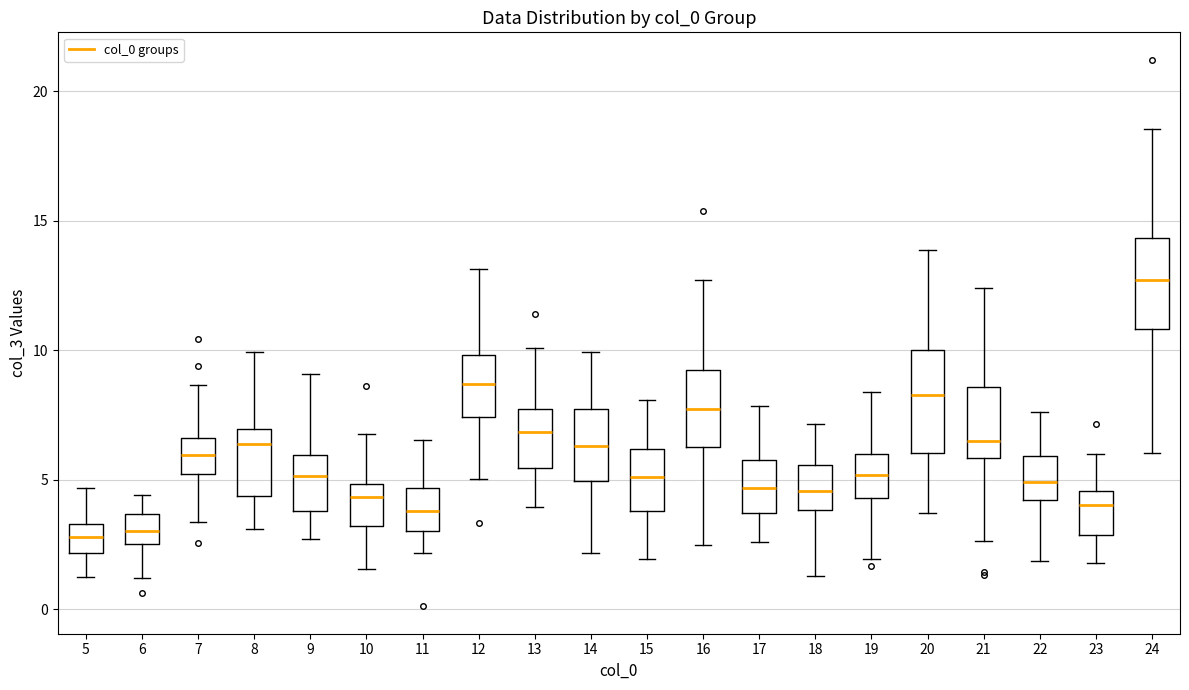

Reading left to right, read every box against the y-axis: the position of its median line, the range the box covers, and the ends of its whiskers. The values are not printed on the chart, so give them approximately, as read against the axis.

5: median 3.0, box 2.0 to 3.5, whiskers 1.0 to 4.5
6: median 3.0, box 2.5 to 3.5, whiskers 1.0 to 4.5
7: median 6.0, box 5.0 to 6.5, whiskers 3.5 to 8.5
8: median 6.5, box 4.5 to 7.0, whiskers 3.0 to 10.0
9: median 5.0, box 4.0 to 6.0, whiskers 2.5 to 9.0
10: median 4.5, box 3.0 to 5.0, whiskers 1.5 to 7.0
11: median 4.0, box 3.0 to 4.5, whiskers 2.0 to 6.5
12: median 8.5, box 7.5 to 10.0, whiskers 5.0 to 13.0
13: median 7.0, box 5.5 to 7.5, whiskers 4.0 to 10.0
14: median 6.5, box 5.0 to 7.5, whiskers 2.0 to 10.0
15: median 5.0, box 4.0 to 6.0, whiskers 2.0 to 8.0
16: median 7.5, box 6.5 to 9.5, whiskers 2.5 to 12.5
17: median 4.5, box 3.5 to 6.0, whiskers 2.5 to 8.0
18: median 4.5, box 4.0 to 5.5, whiskers 1.5 to 7.0
19: median 5.0, box 4.5 to 6.0, whiskers 2.0 to 8.5
20: median 8.5, box 6.0 to 10.0, whiskers 3.5 to 14.0
21: median 6.5, box 6.0 to 8.5, whiskers 2.5 to 12.5
22: median 5.0, box 4.0 to 6.0, whiskers 2.0 to 7.5
23: median 4.0, box 3.0 to 4.5, whiskers 2.0 to 6.0
24: median 12.5, box 11.0 to 14.5, whiskers 6.0 to 18.5